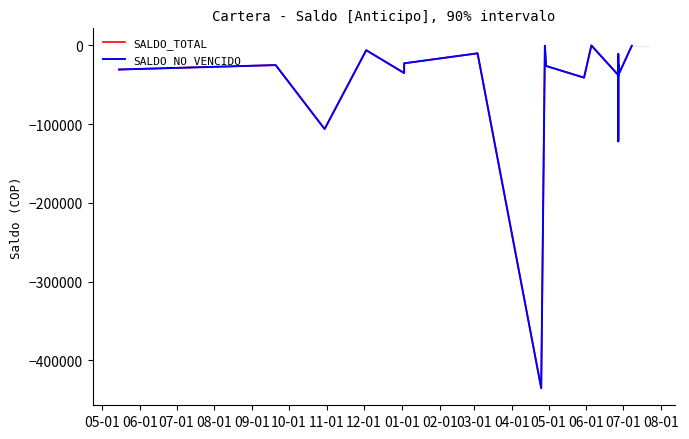

How many lines are shown in the chart?

2